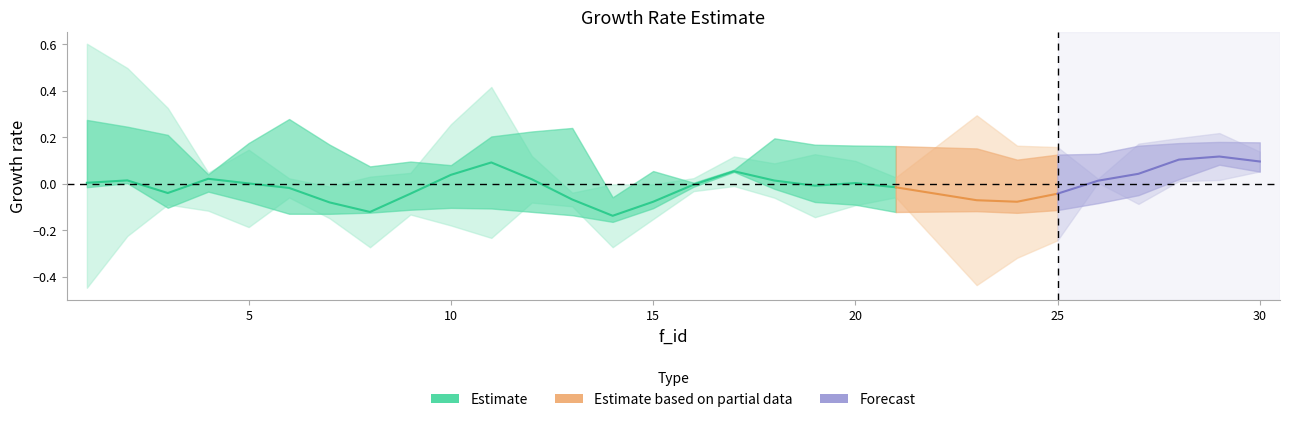

What is the difference between the maximum and second lowest values in the band1_lower series?

0.4